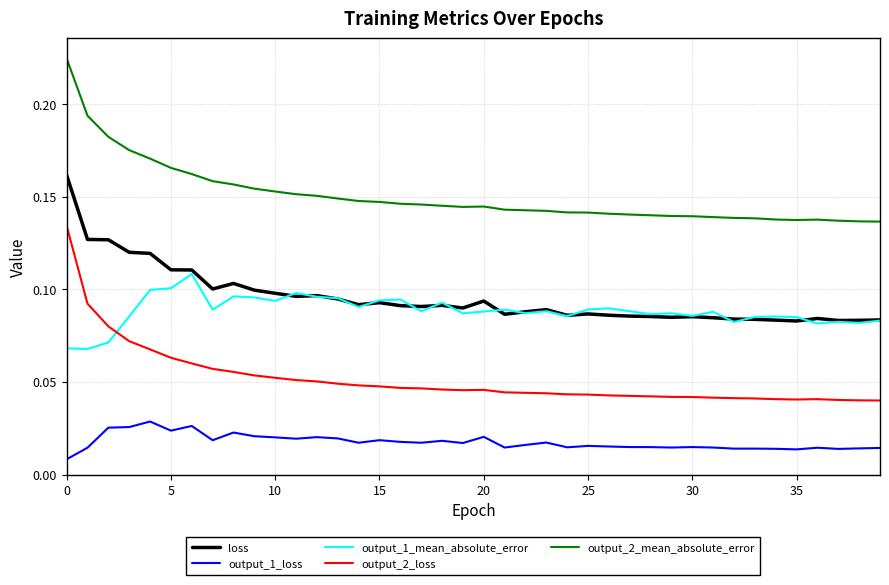

Which series has the widest spread of values?

output_2_loss